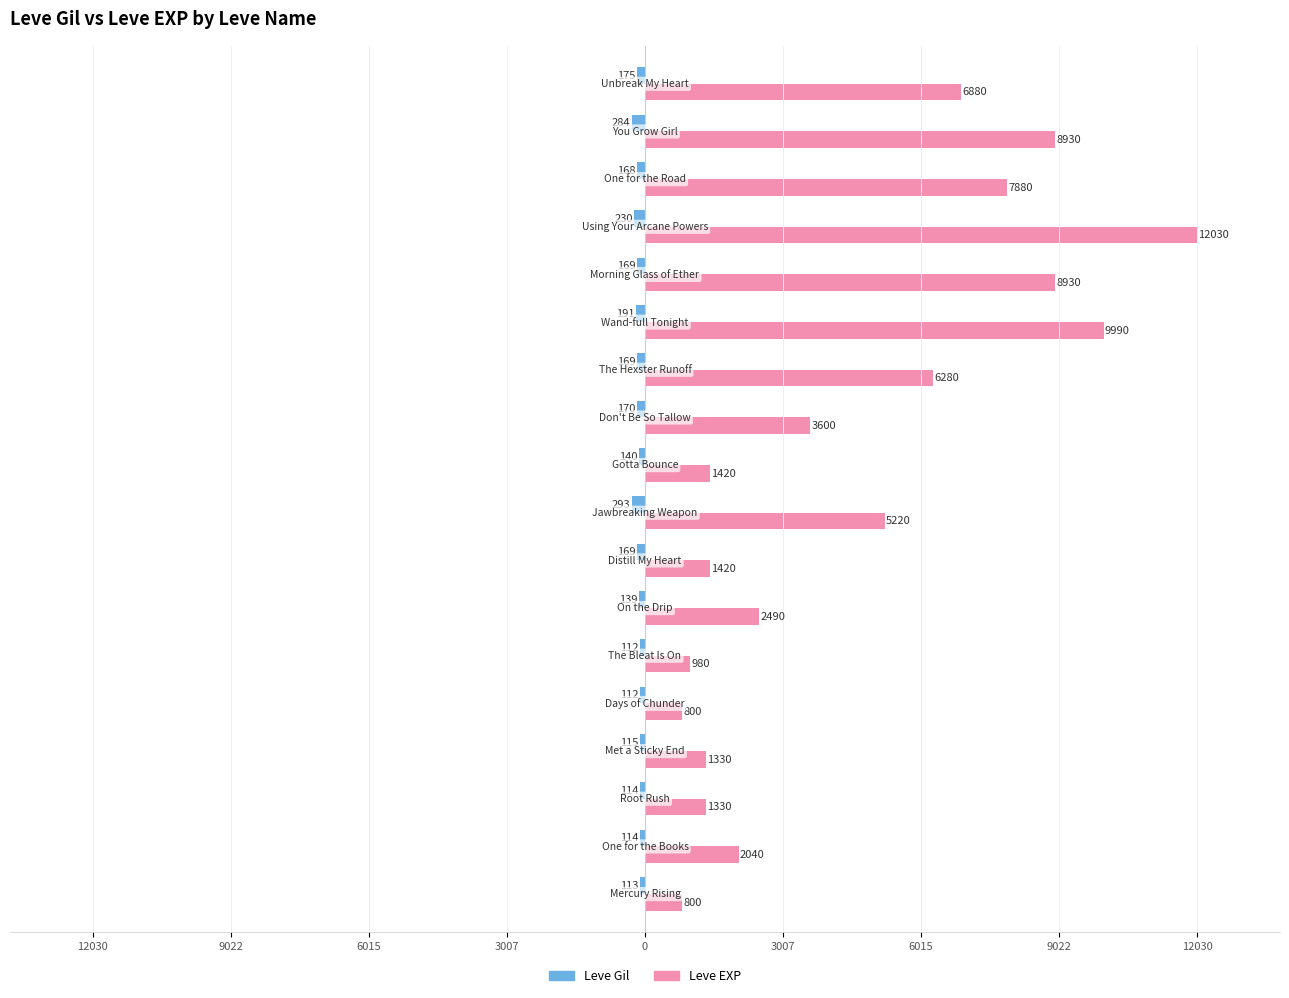

Which series has the largest range (max minus min)?

Leve EXP